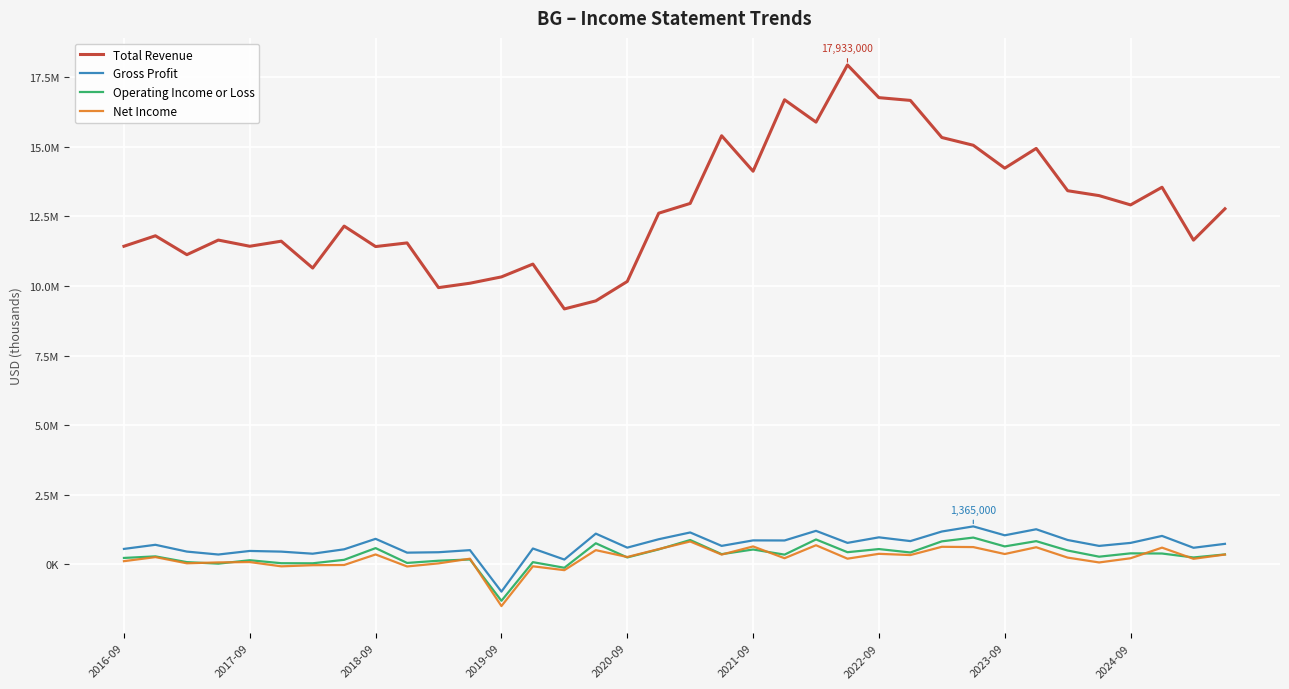

Where is Gross Profit nearest to the value 193500?

14